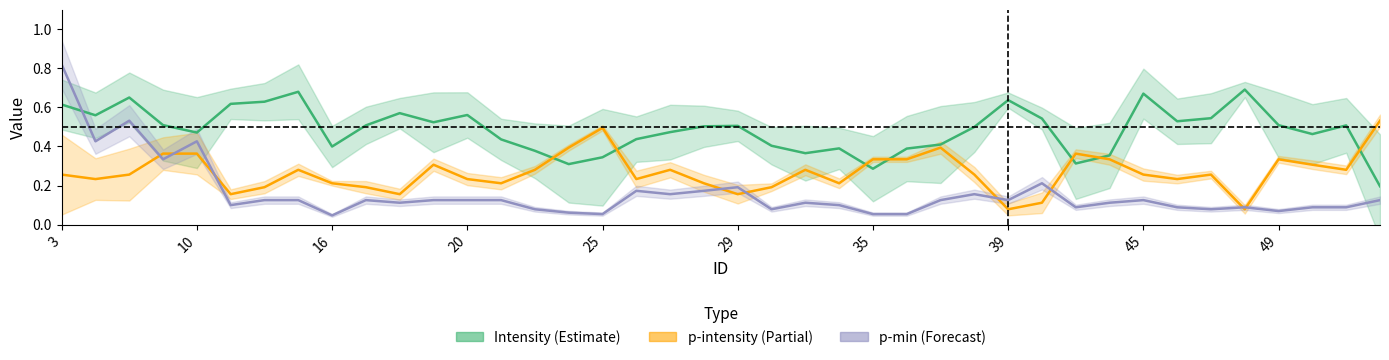

Is this an area chart (filled region under the line)?

No